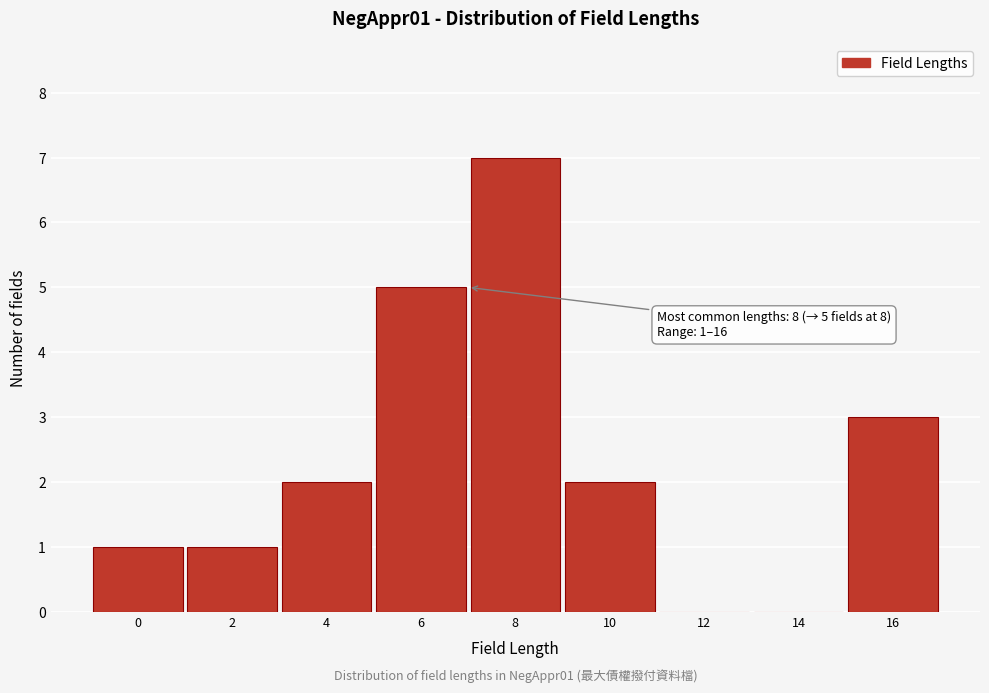

Reading right to left, what are all the values shown in this chart?

16=3	14=0	12=0	10=2	8=7	6=5	4=2	2=1	0=1